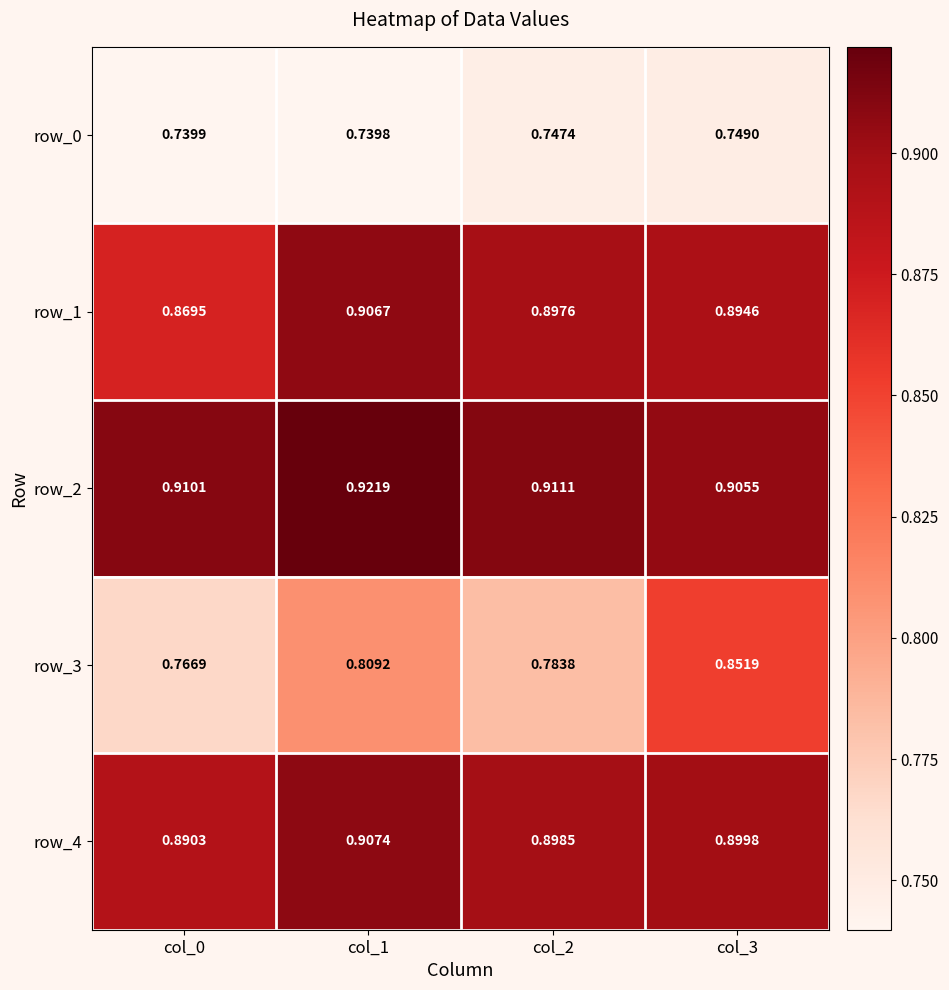

Rank the series at col_0 from lowest to highest value.

row_0, row_3, row_1, row_4, row_2